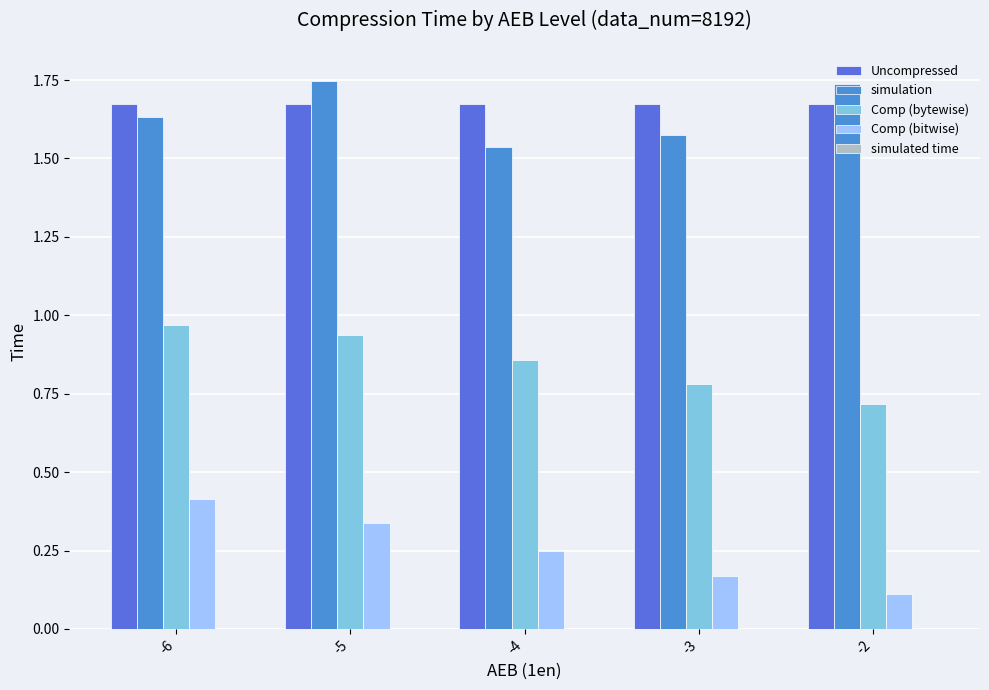

What value does the Comp (bitwise) series have at -6?

0.4